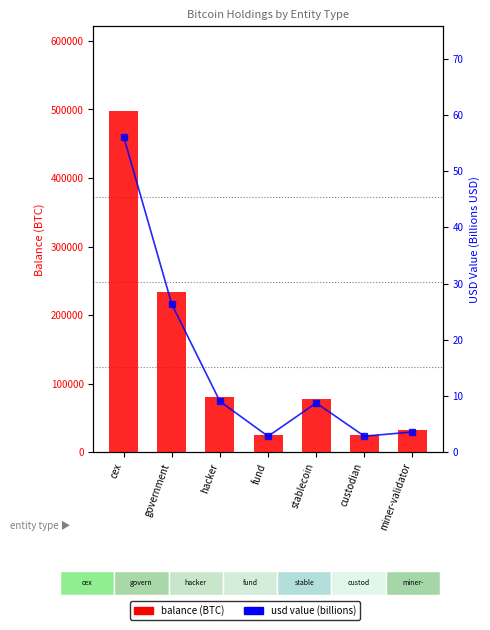

Between cex and fund, which is larger?

cex